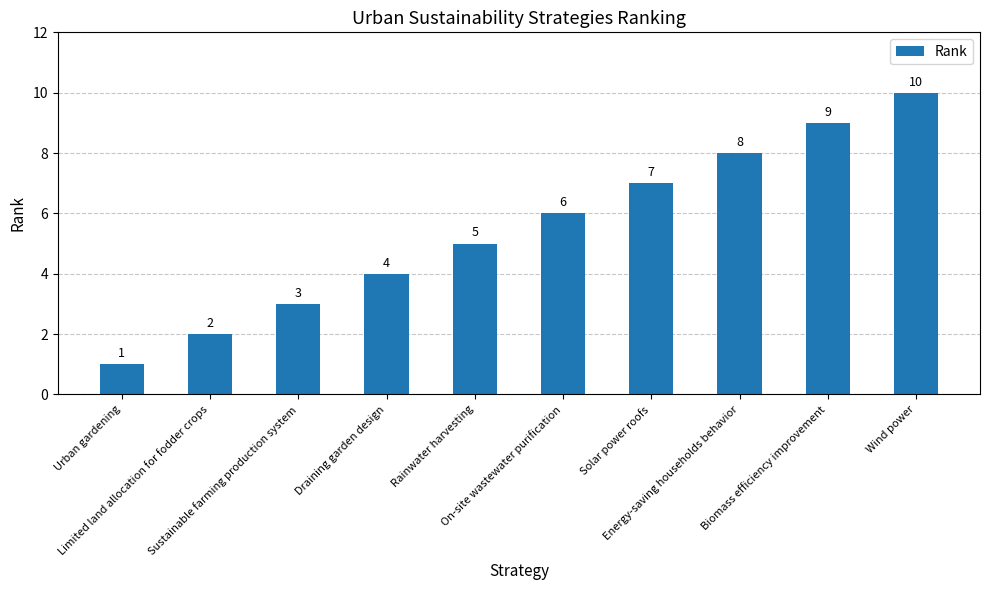

Reading left to right, extract all data points from this chart.

1	2	3	4	5	6	7	8	9	10